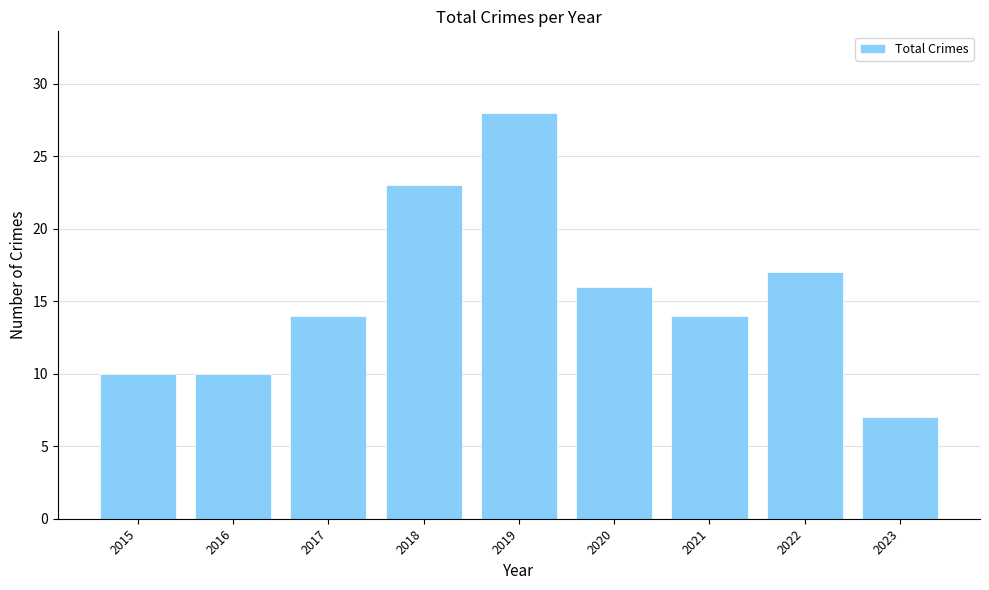

How many bars are there in total?

9